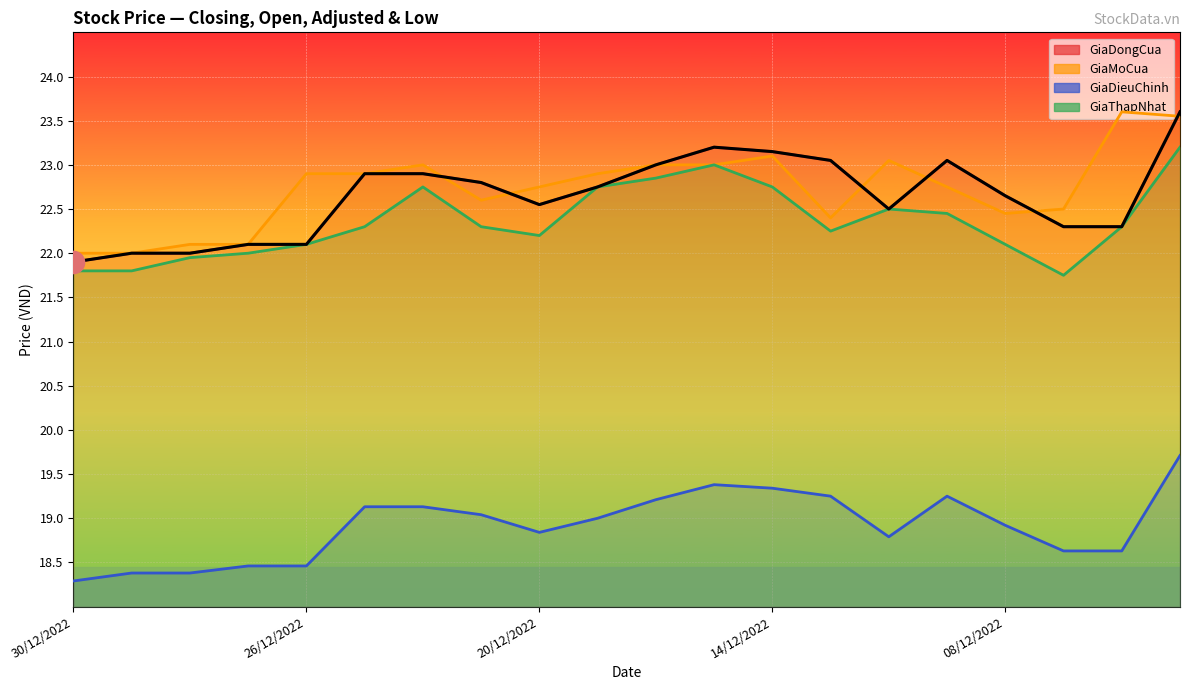

How many values in the GiaMoCua series exceed 22?

18